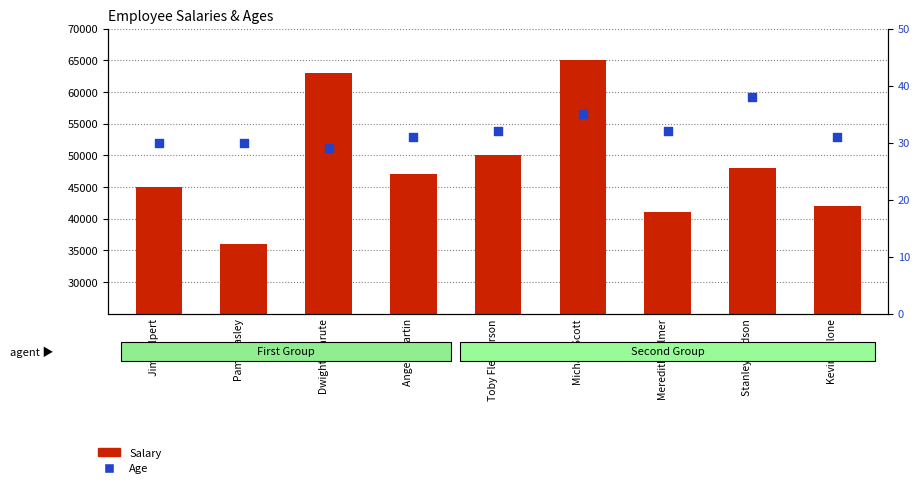

What are all the series names shown in the legend?

Salary, Age